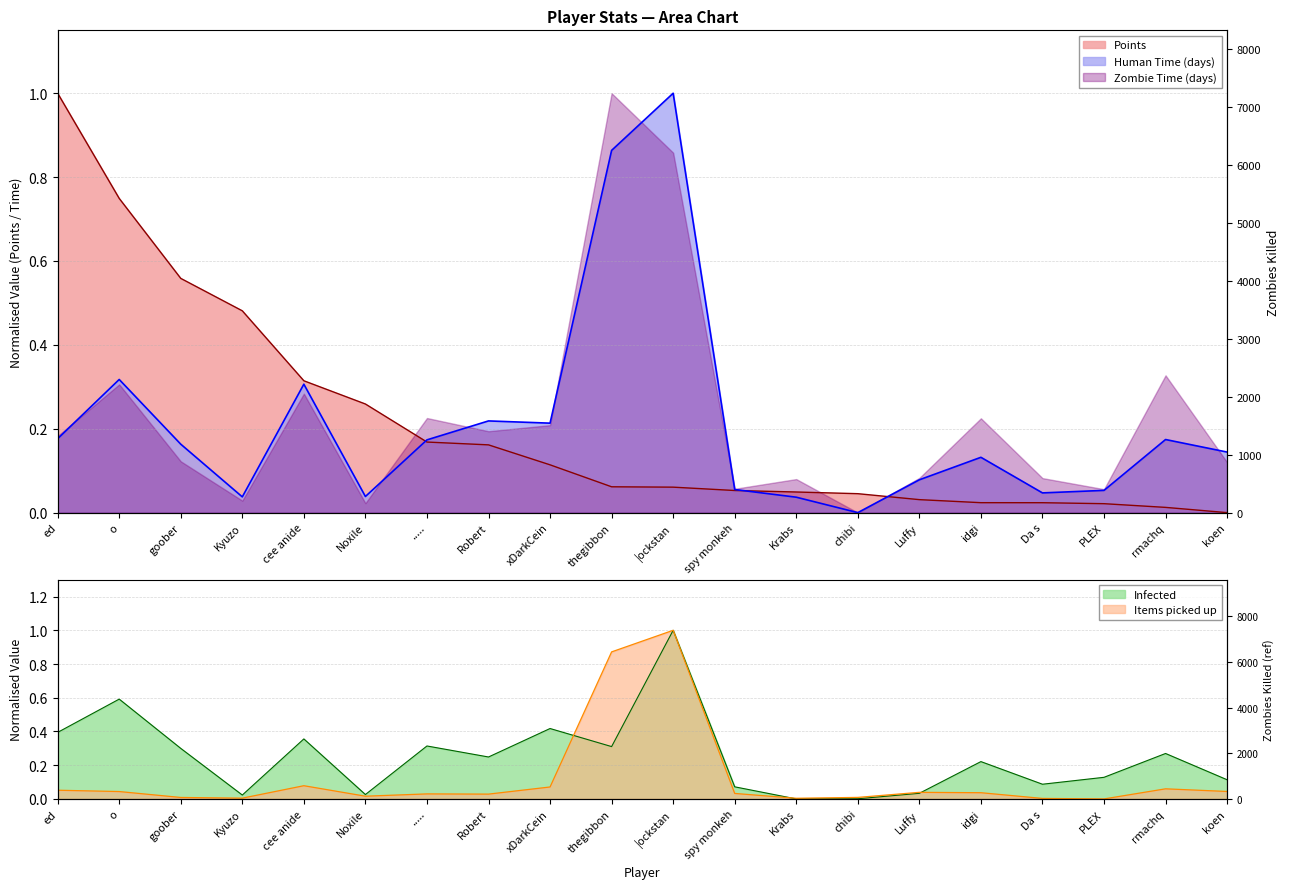

Which series has the widest spread of values?

Infected